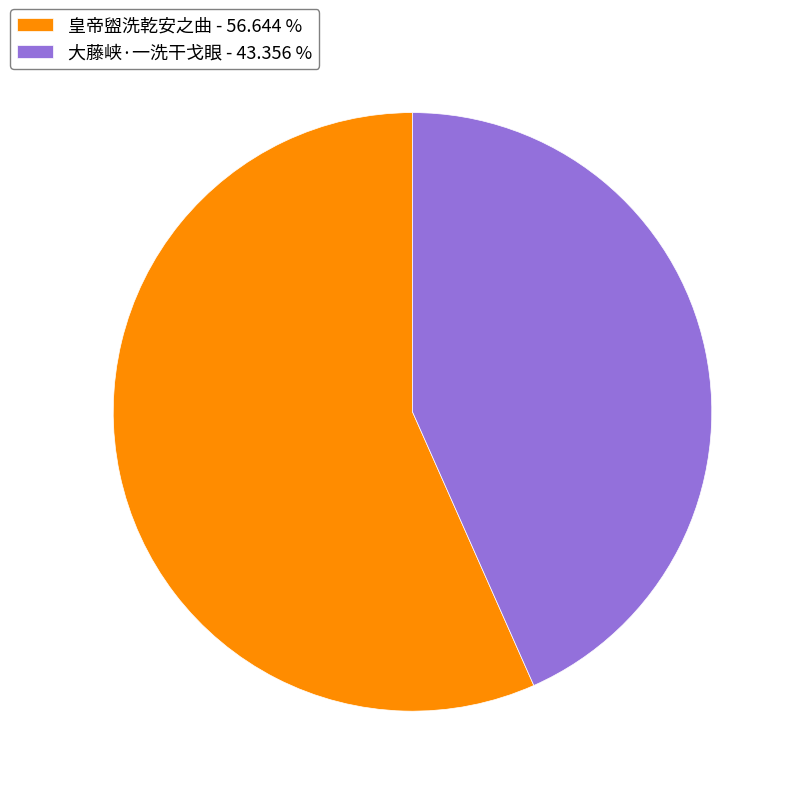

Which slice is the smallest?

大藤峡·一洗干戈眼